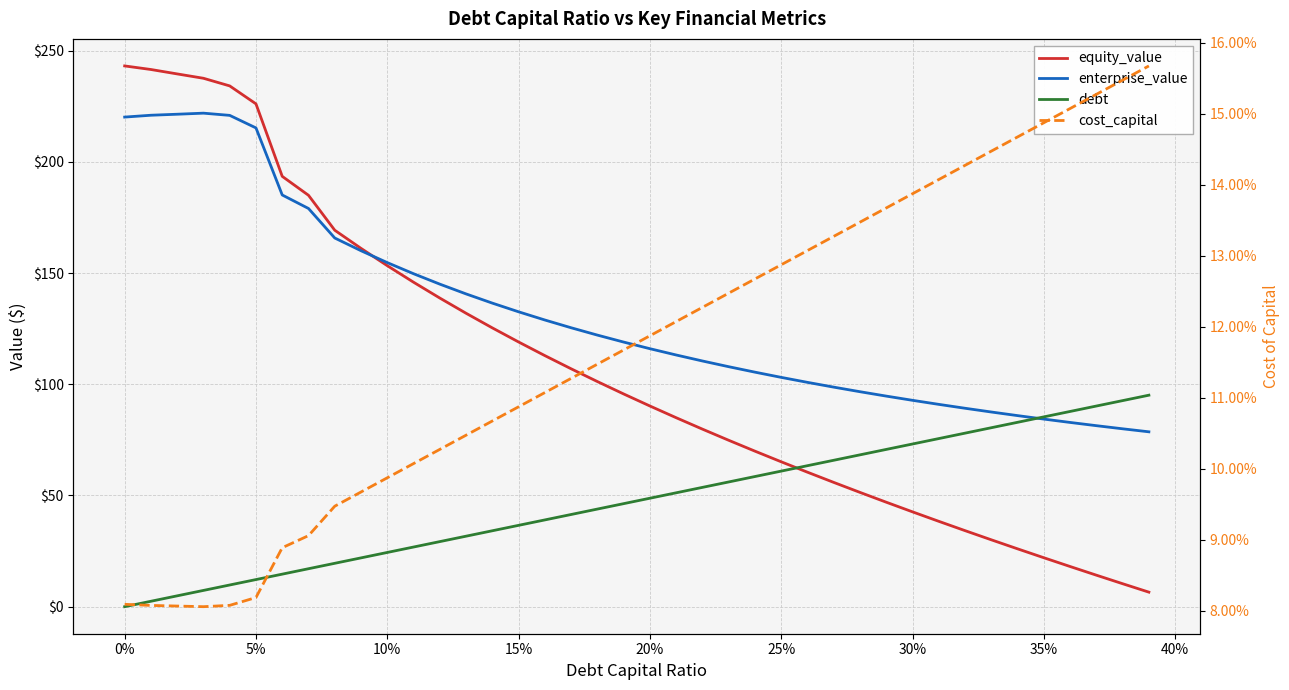

Which series has the largest total across all categories?

enterprise_value